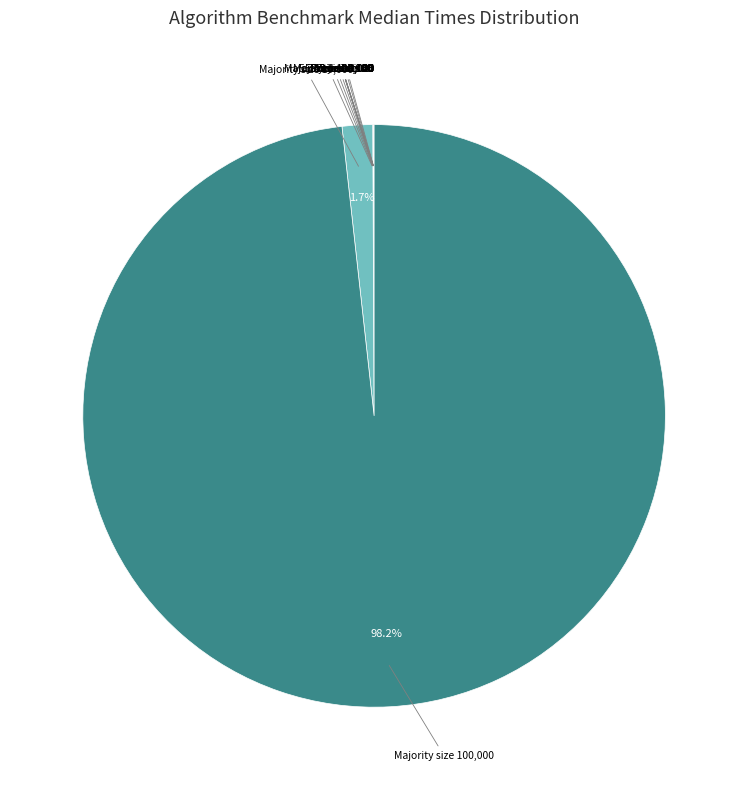

Which slice is the largest?

Majority size 100,000